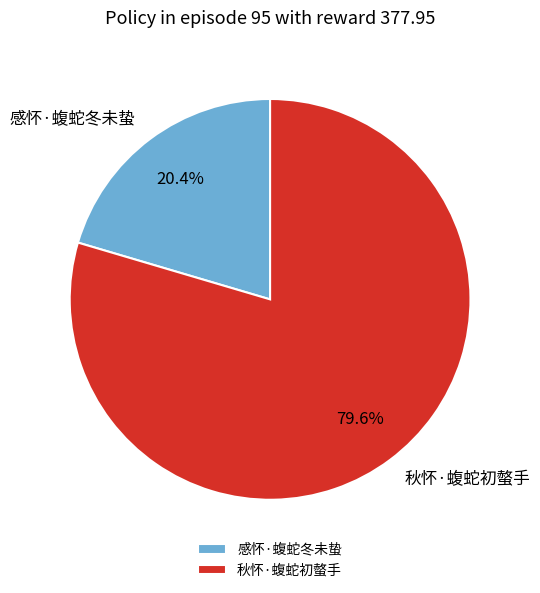

Does any single category account for the majority?

Yes